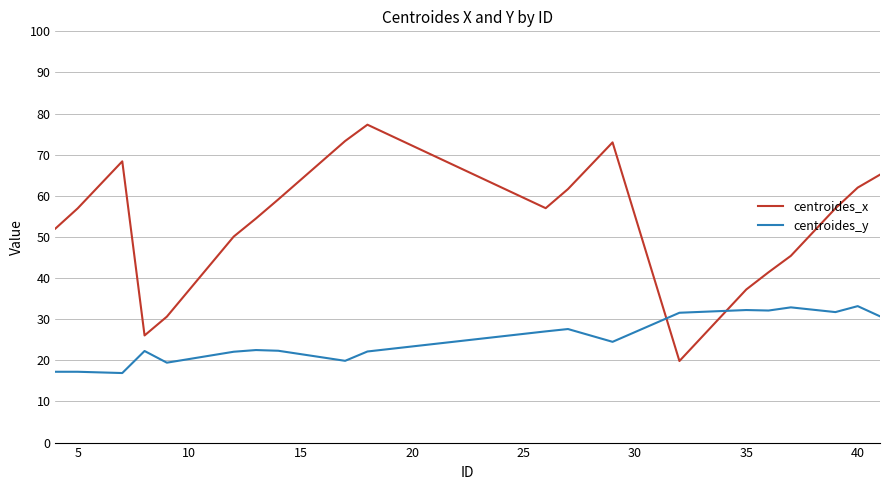

What is the difference between the maximum and minimum values in the centroides_x series?

57.5